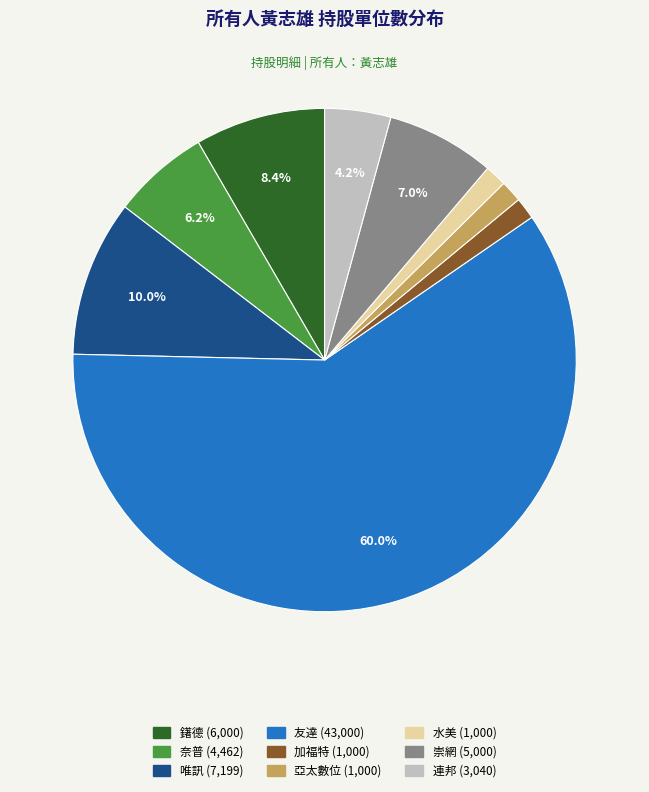

What portion of the pie excludes 鐯德?

91.6%